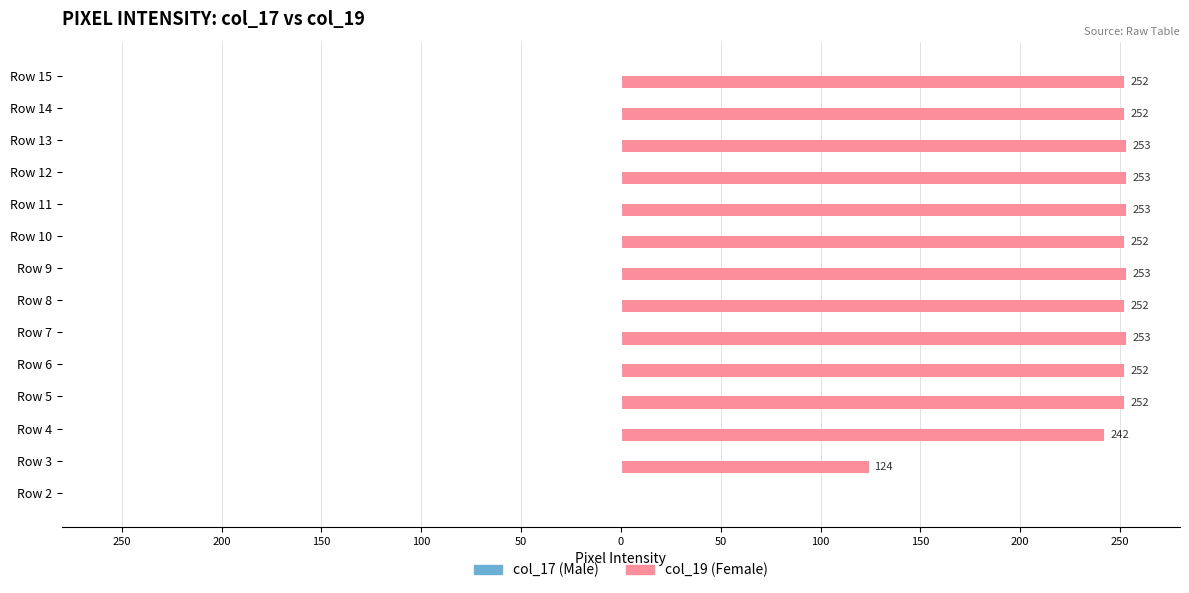

Are the bars horizontal?

Yes